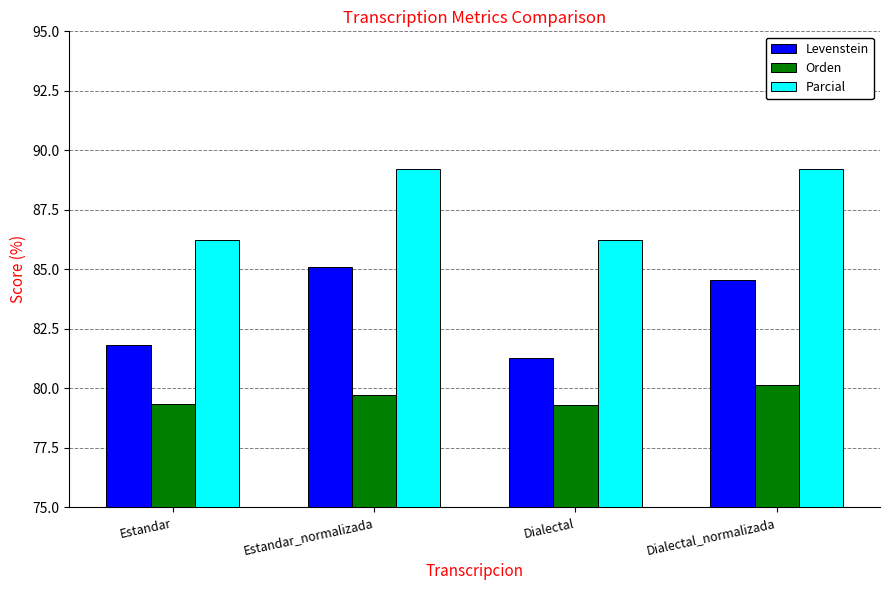

At Dialectal_normalizada, list the series in order from largest to smallest.

Parcial, Levenstein, Orden